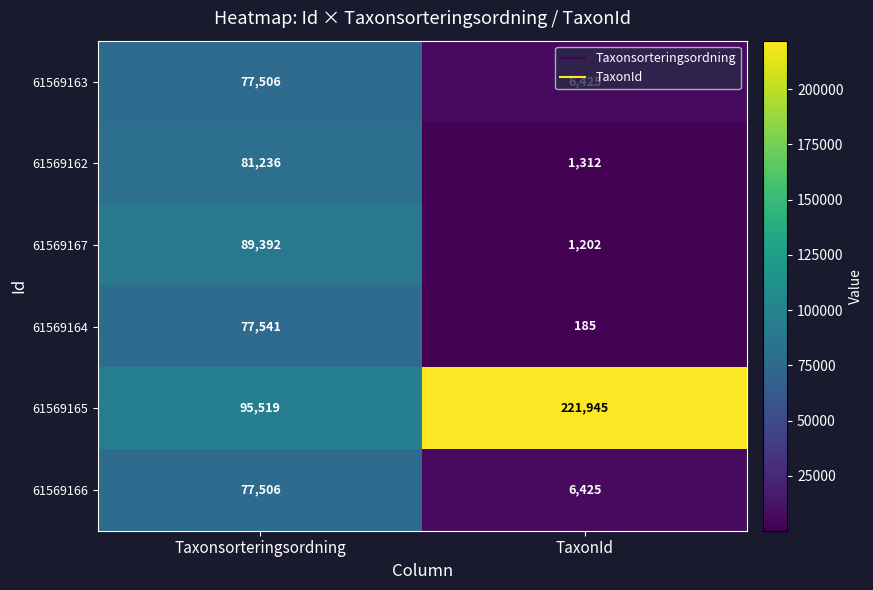

What is the minimum value for 61569165?

95519